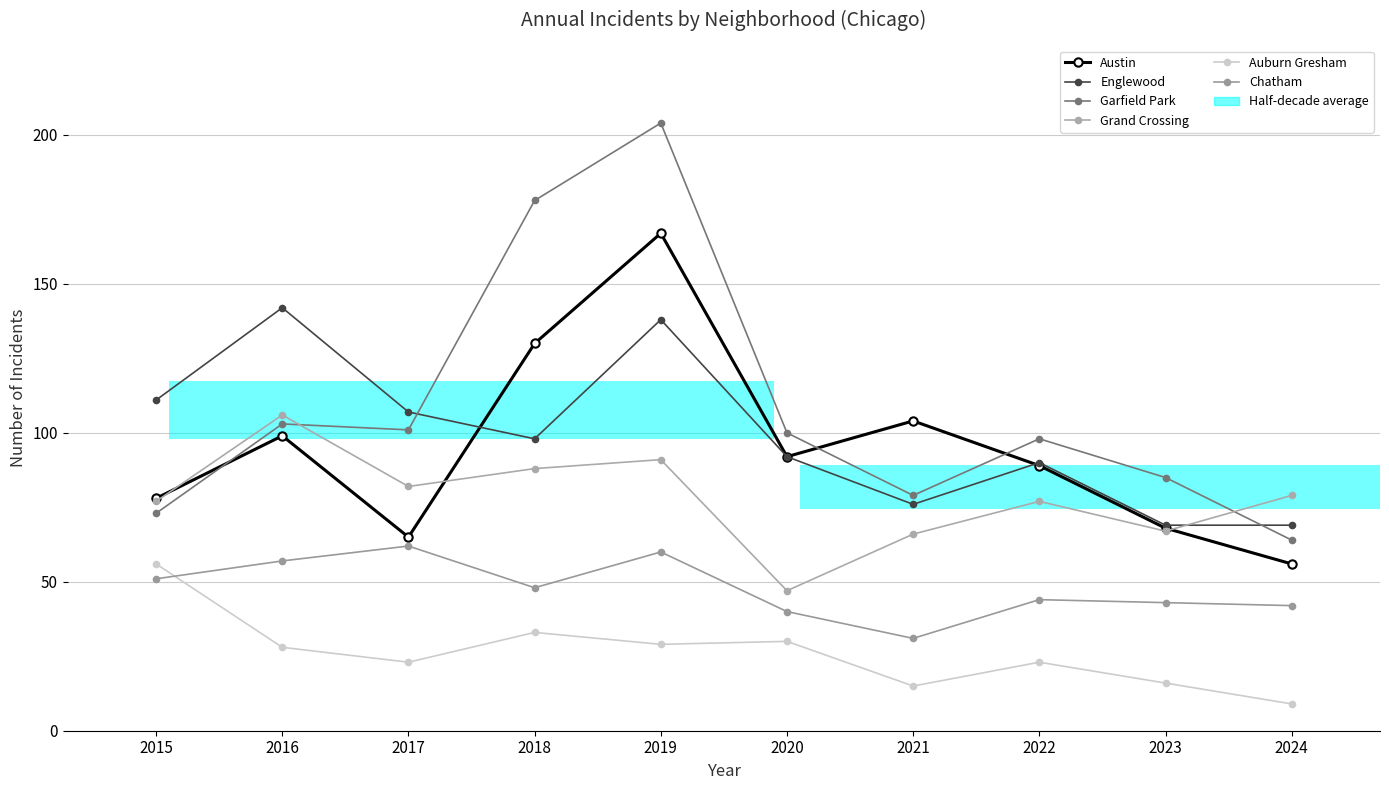

How many bars are there in each group?

6